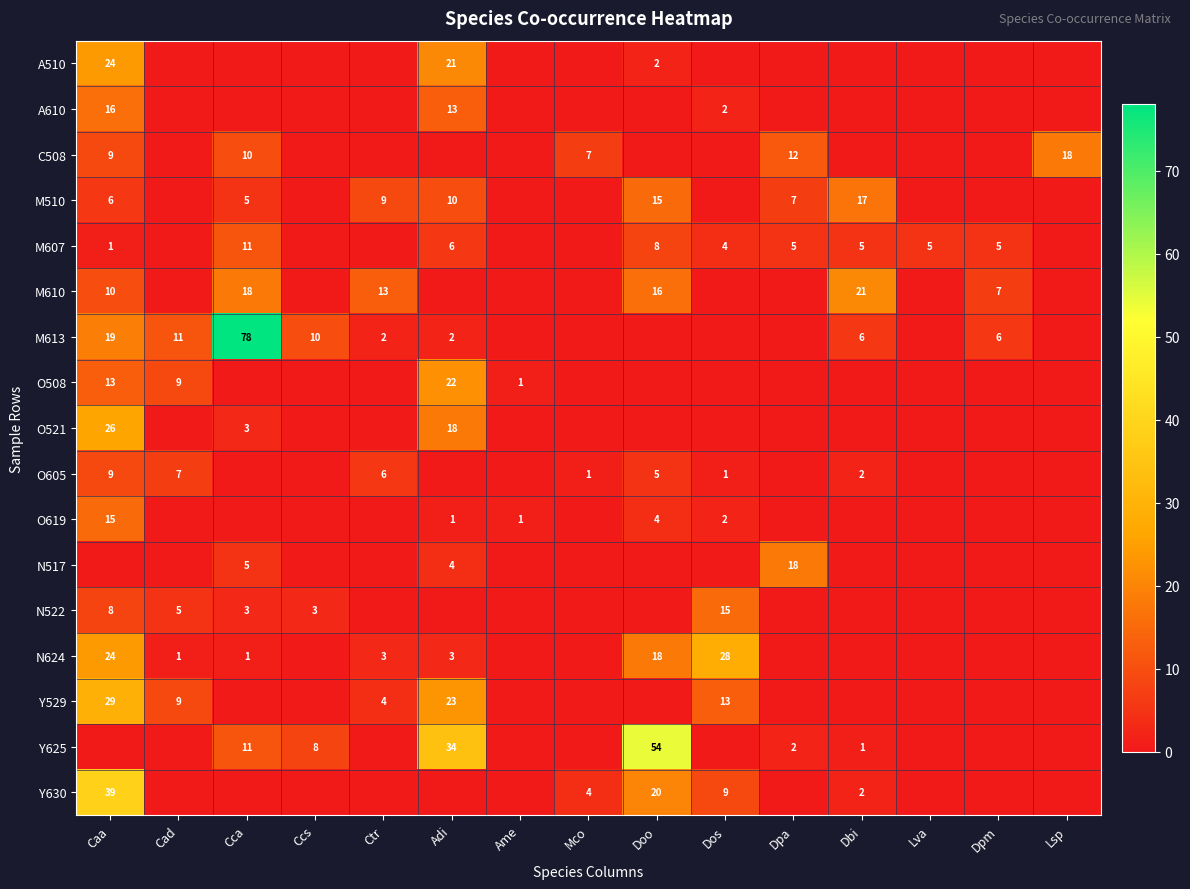

The value of N517 at Adi is 7. True or false?

False